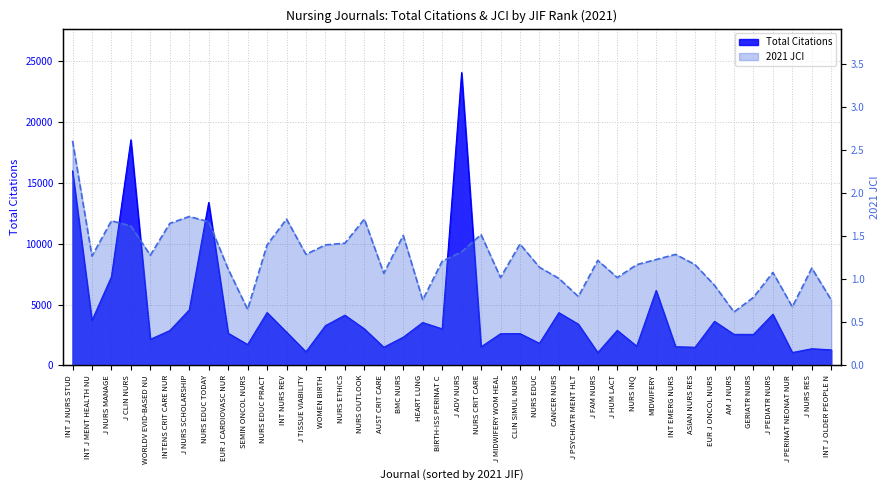

The 2021 JCI series shows 1.7 at NURS OUTLOOK. True or false?

True